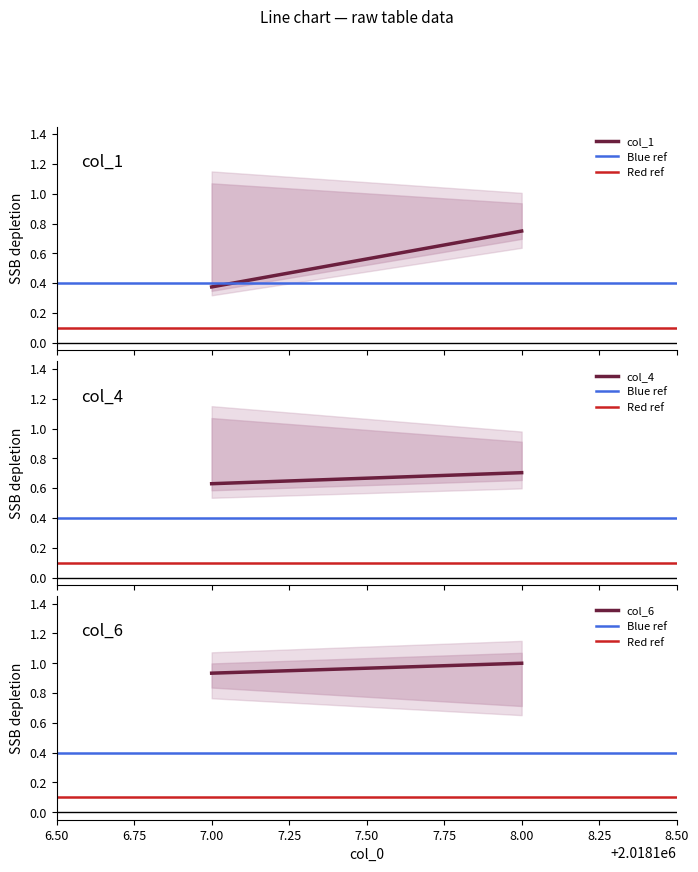

Does the chart have visible grid lines?

No